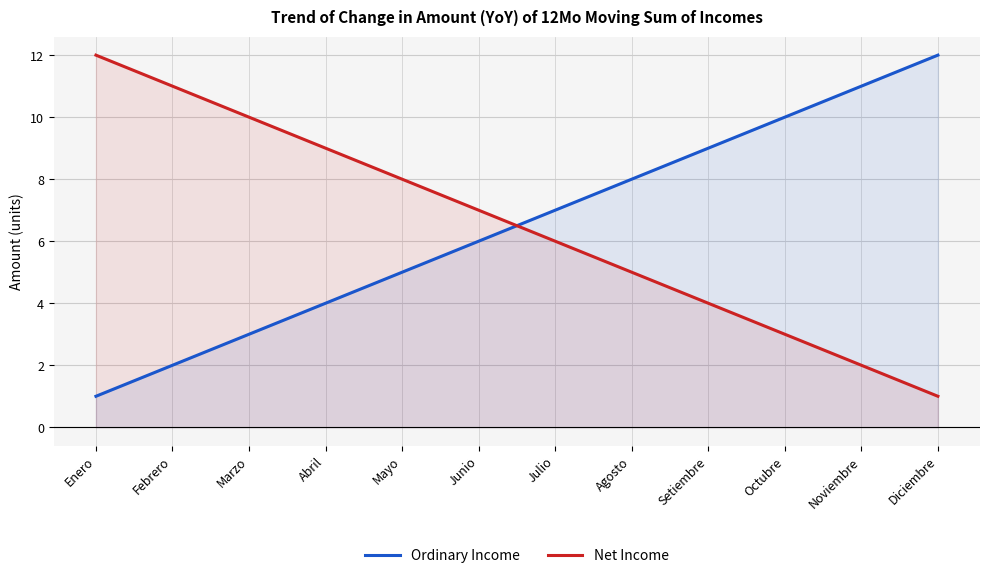

What is the difference between the Ordinary Income values at Julio and Enero?

6